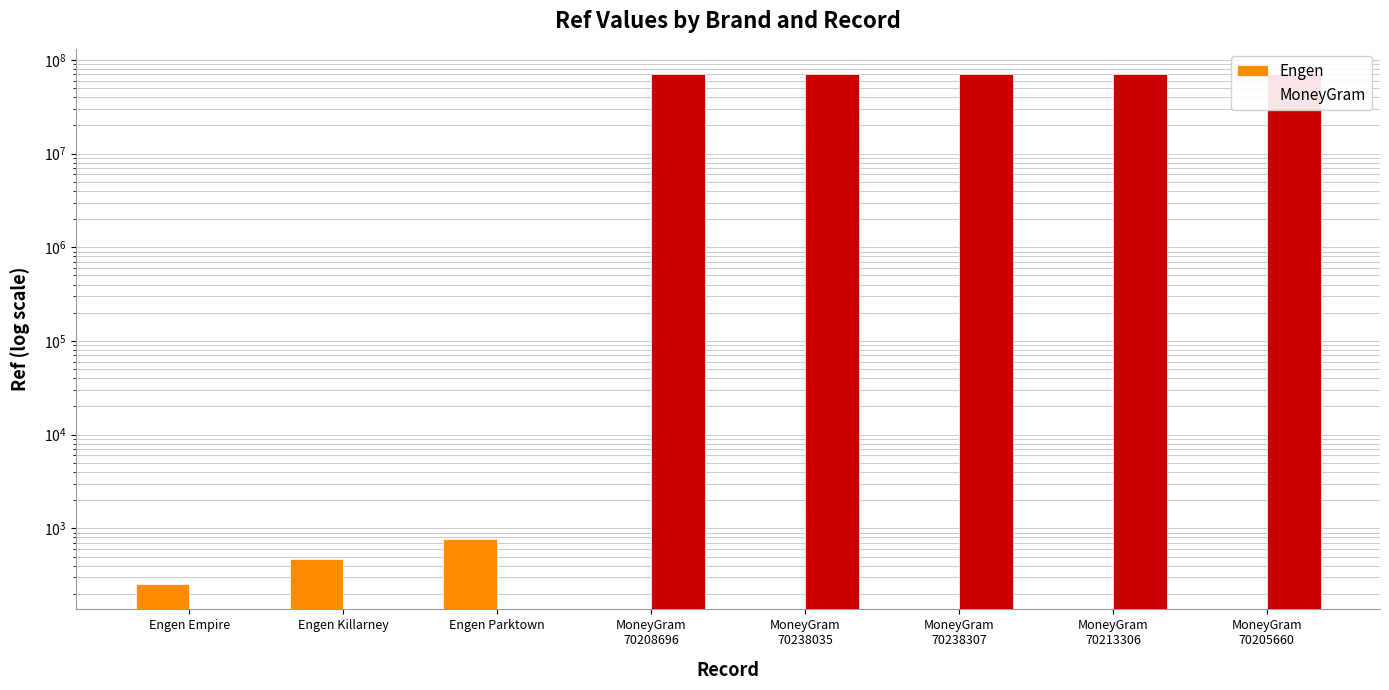

What is the difference between the Engen values at MoneyGram
70208696 and Engen Empire?

255